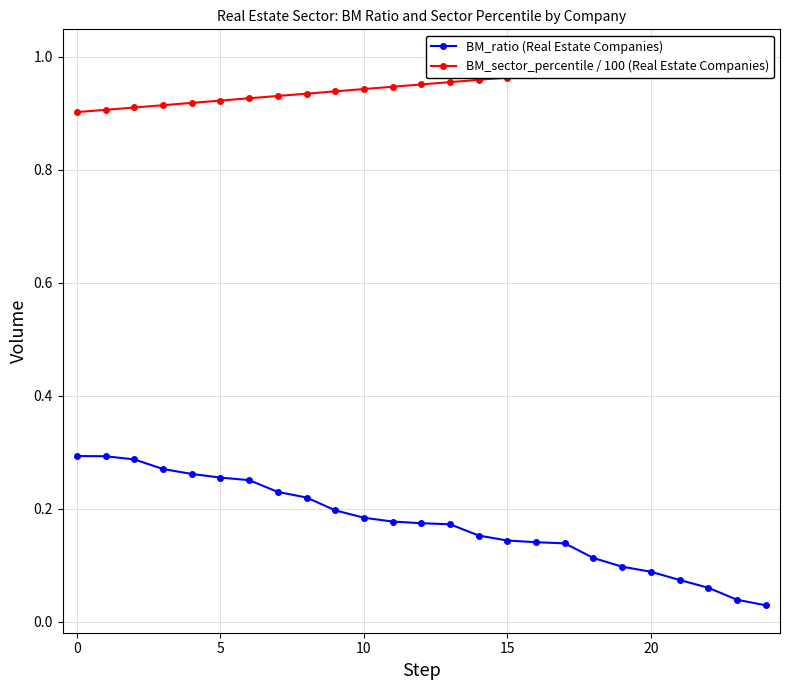

List the series in order of their overall mean, lowest first.

BM_ratio (Real Estate Companies), BM_sector_percentile / 100 (Real Estate Companies)